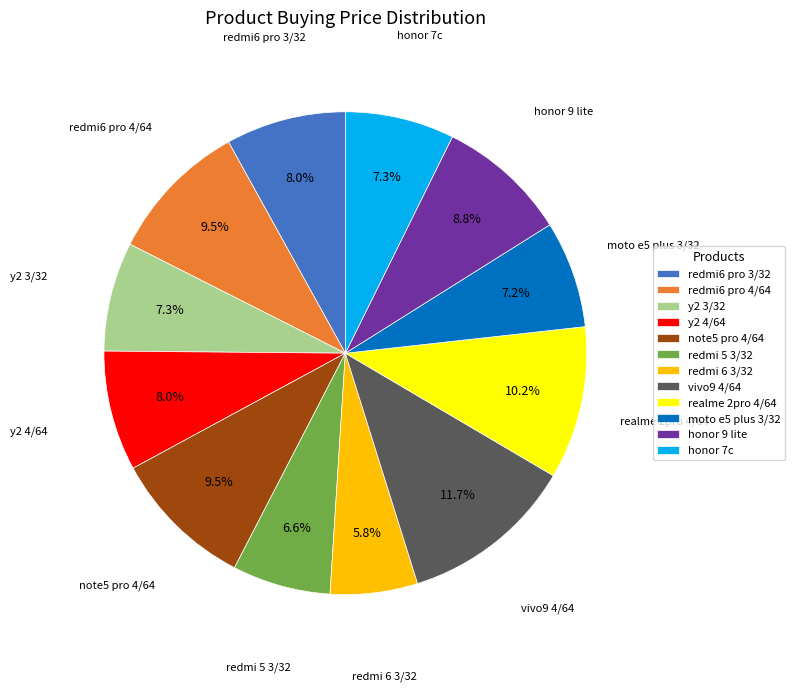

To the nearest percent, what is the average slice percentage?

8%